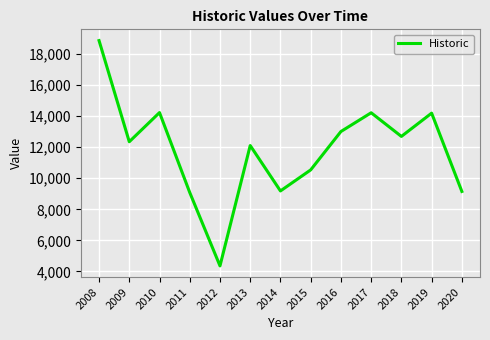

At which category does the chart reach its peak across all series?

2008